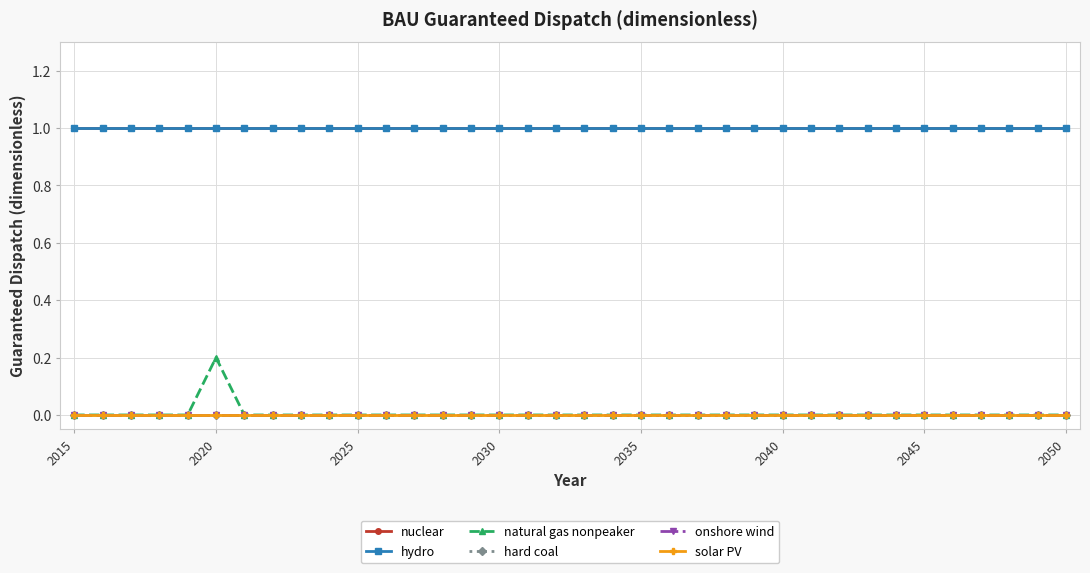

Is this an area chart (filled region under the line)?

No